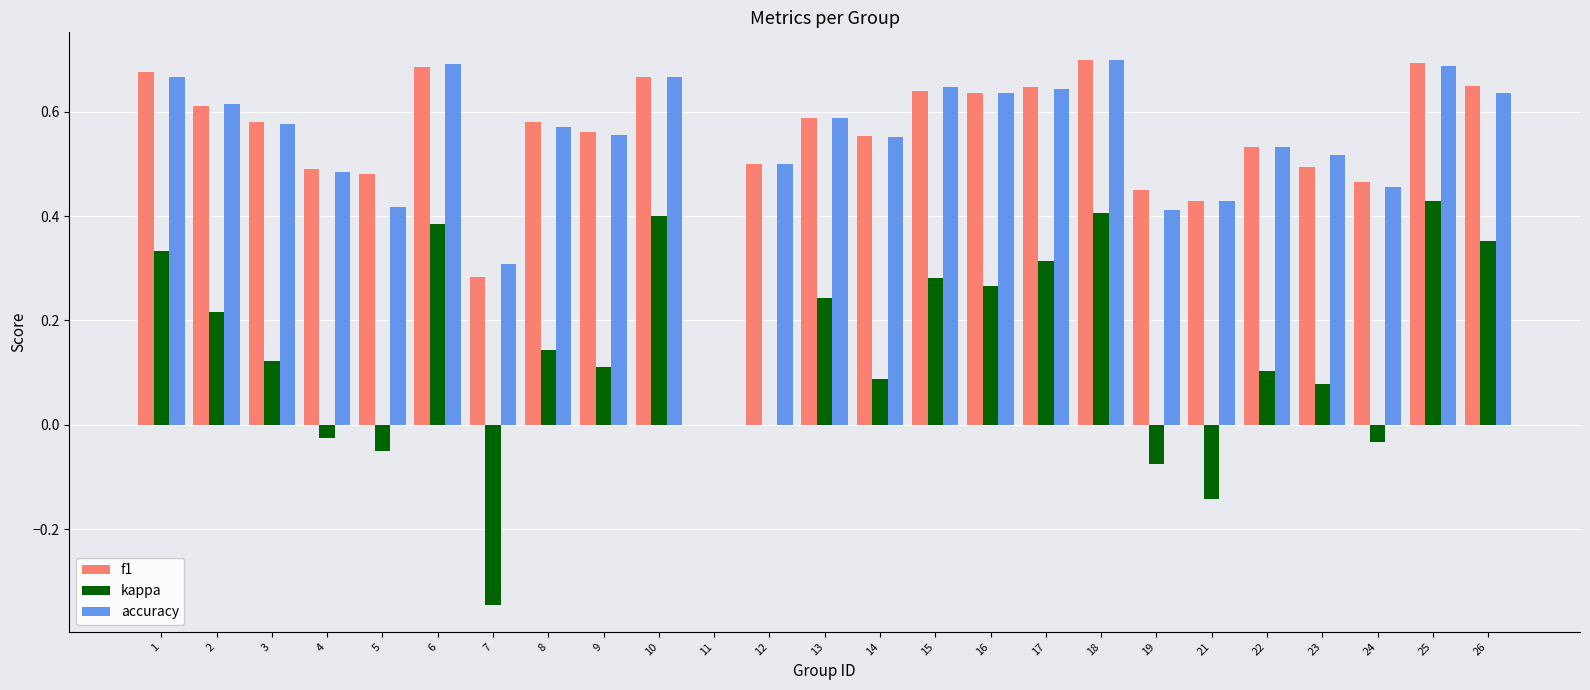

What is the total value across all series at 5?

0.8